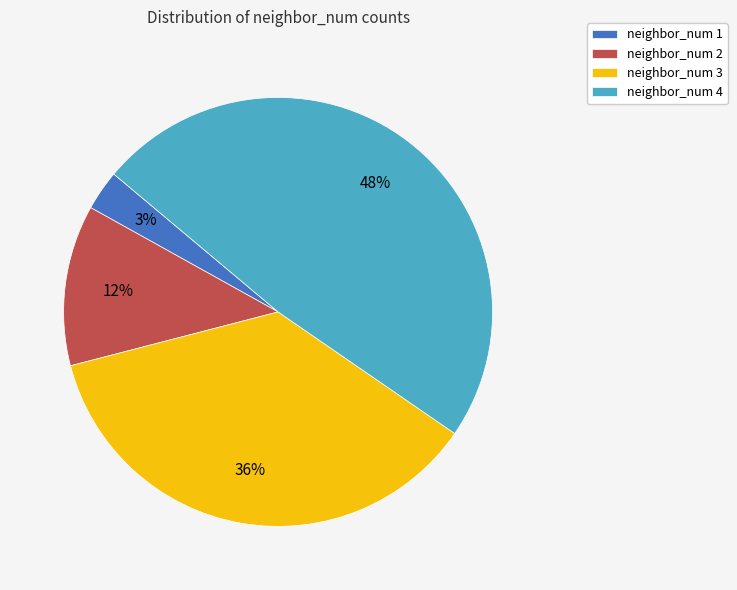

What is the largest slice in the pie chart?

neighbor_num 4